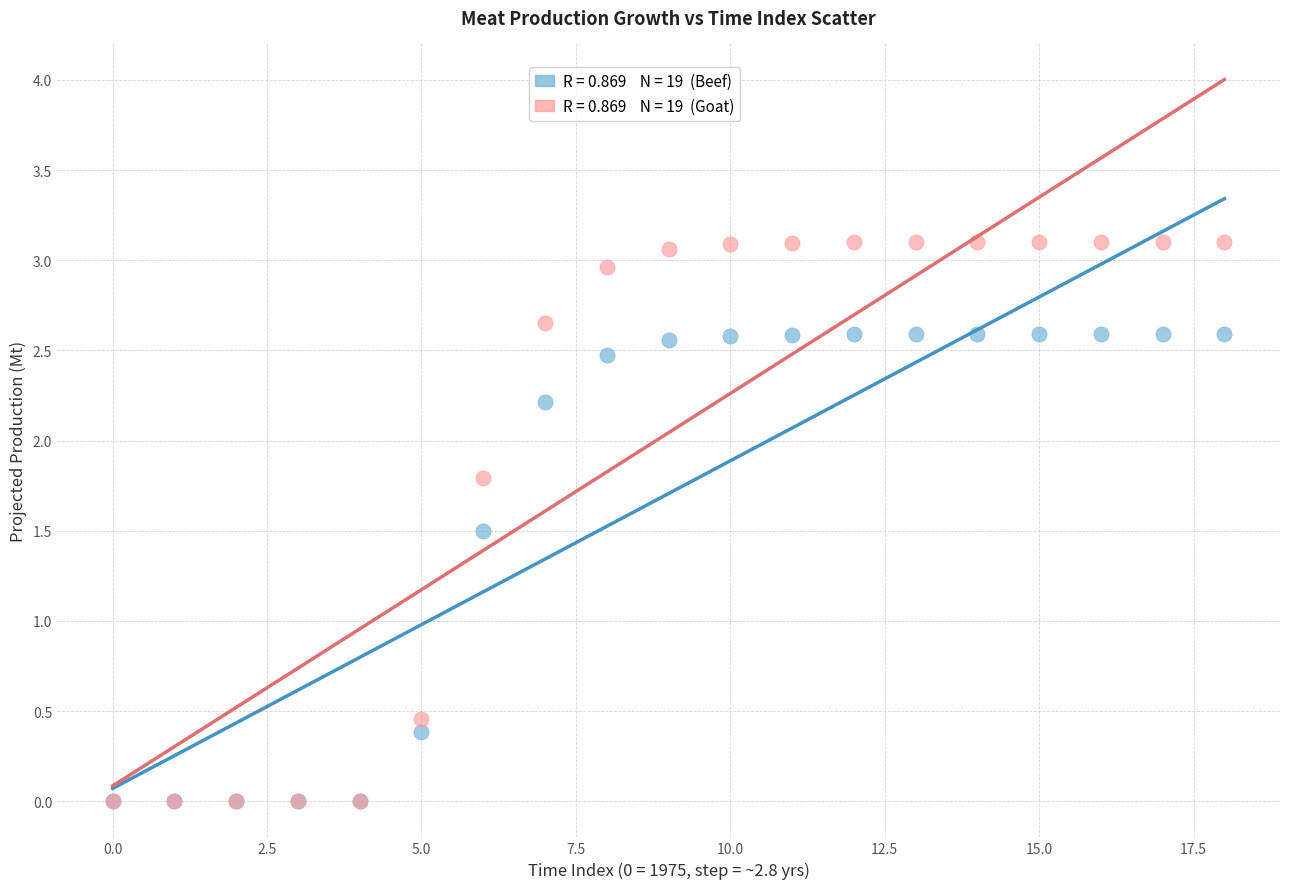

Across all series, what Y value is closest to 1?

1.5